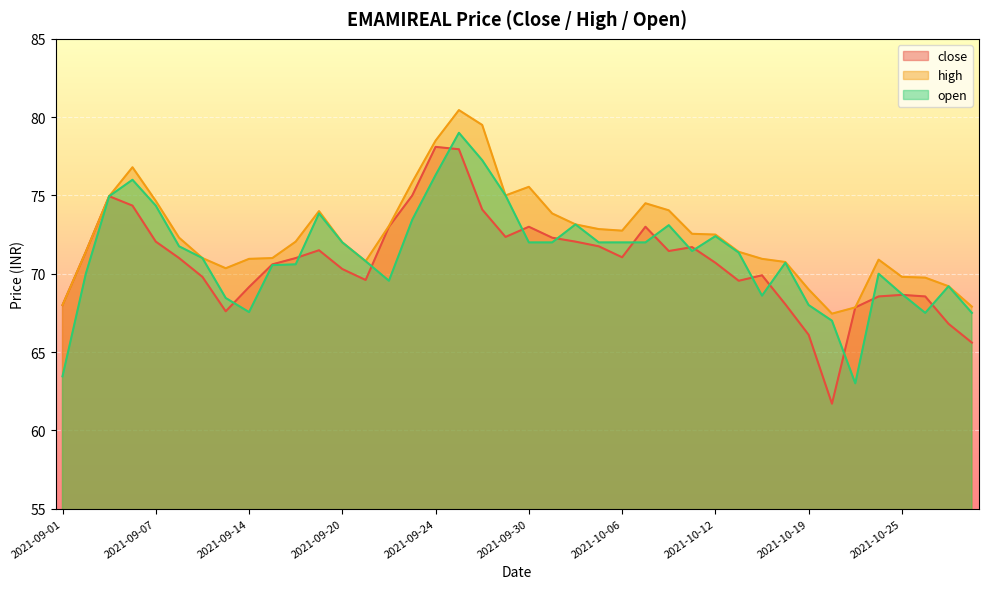

At how many categories does at least one series exceed 62?

40